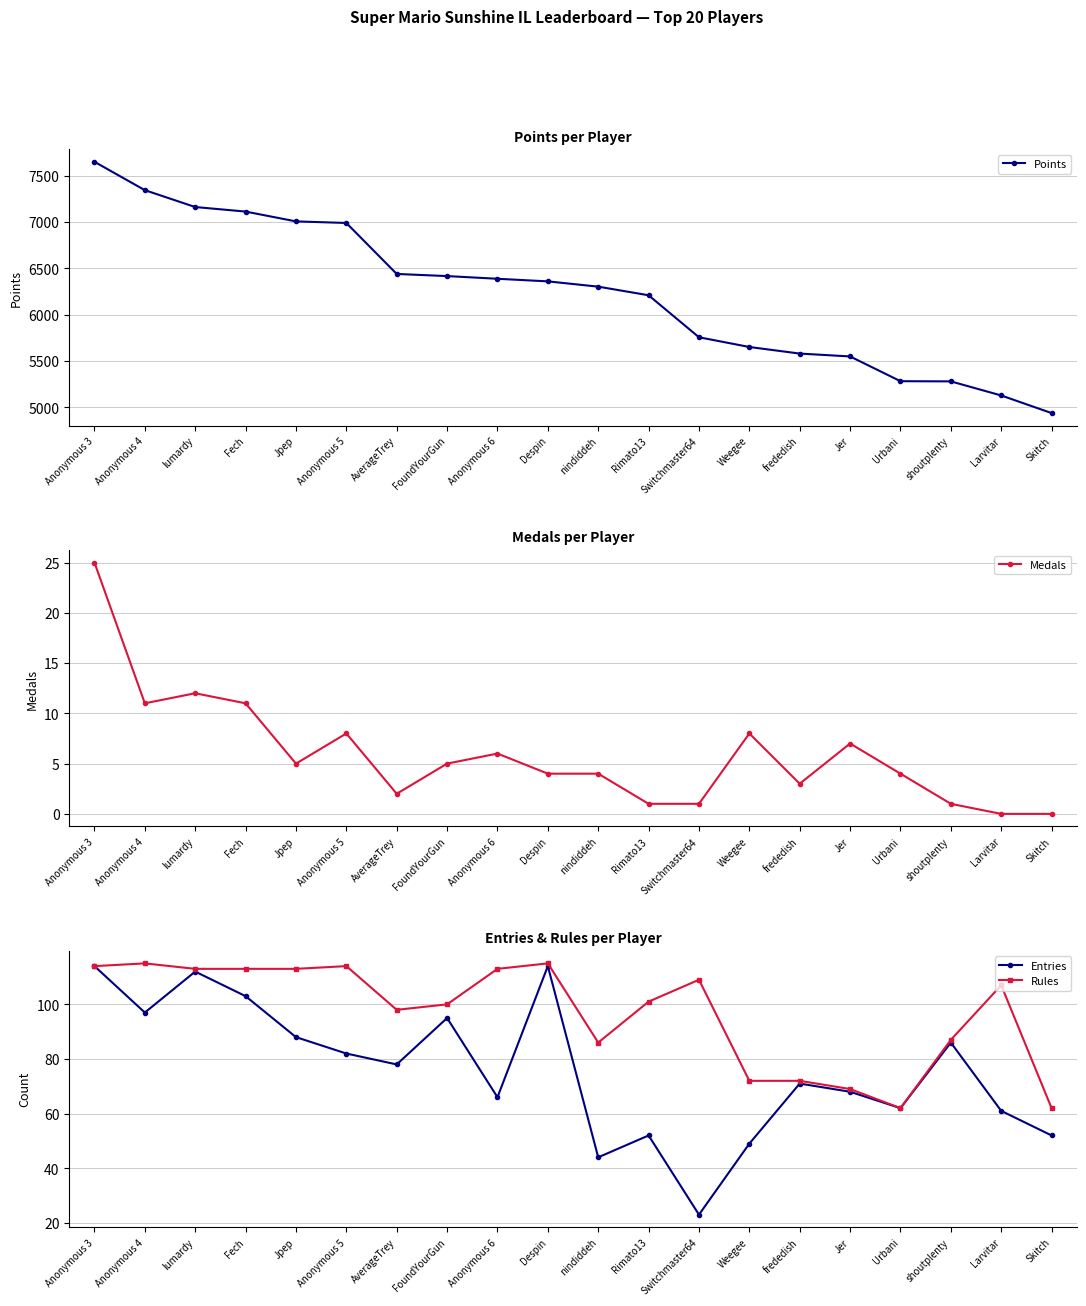

What is the average value of the Points series?

6227